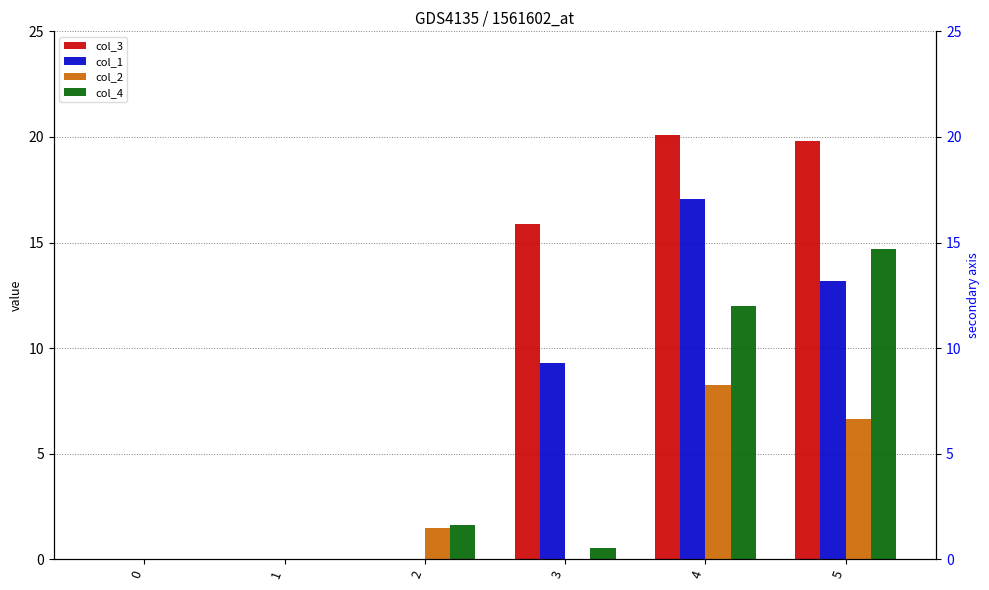

True or false: col_2 has a value of 4.5 at 0.

False